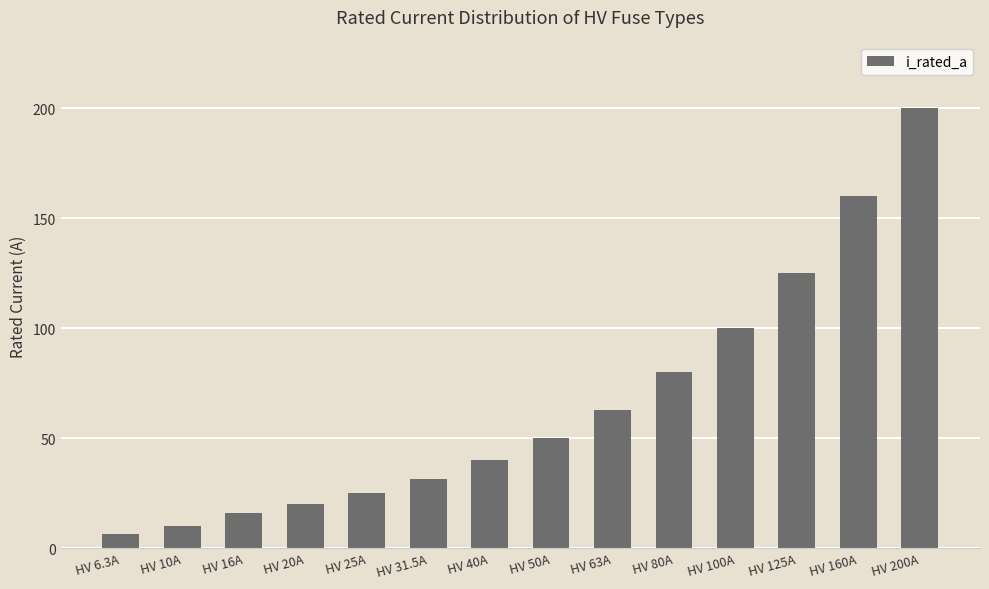

Are the bars grouped side by side (vs. stacked)?

No